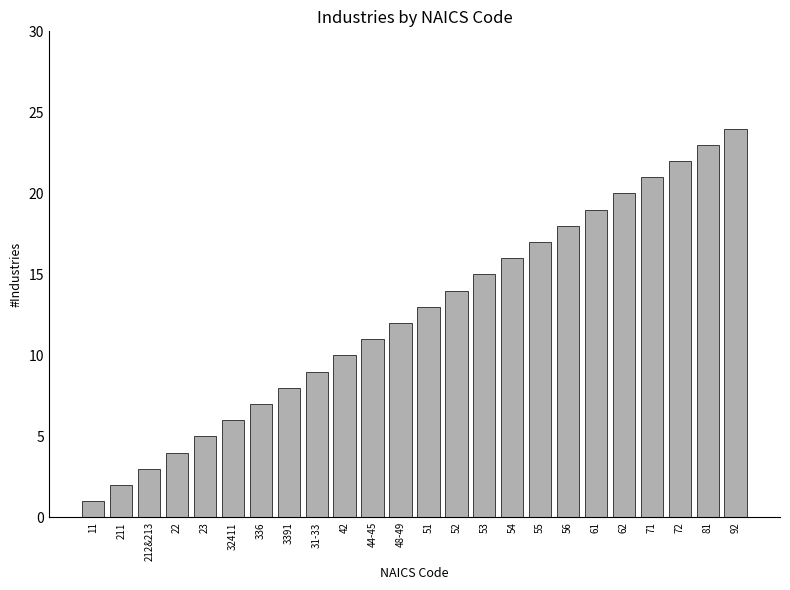

Reading right to left, list all the values displayed in this chart.

92=24	81=23	72=22	71=21	62=20	61=19	56=18	55=17	54=16	53=15	52=14	51=13	48-49=12	44-45=11	42=10	31-33=9	3391=8	336=7	32411=6	23=5	22=4	212&213=3	211=2	11=1